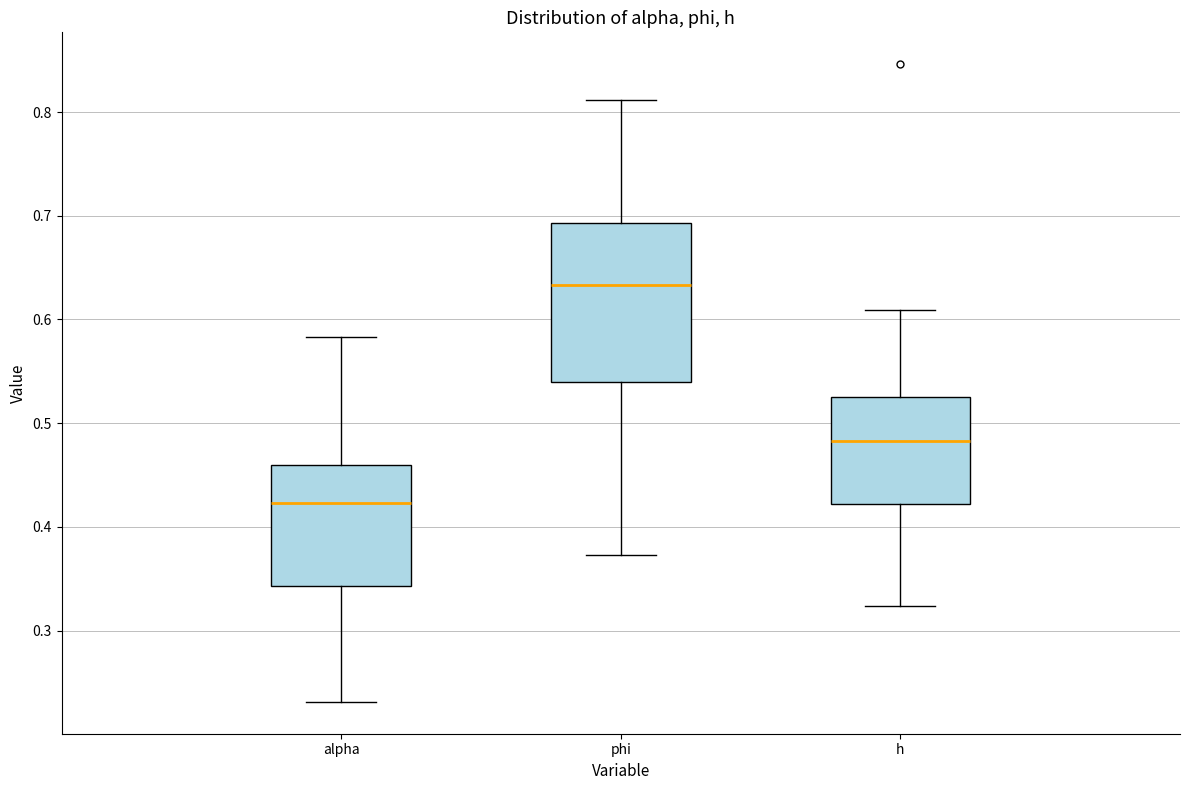

Reading left to right, transcribe this box plot: for each box, give where its median line is, the range the box spans, and where its two whiskers end, as read against the y-axis. The values are not printed on the chart, so give them approximately, as read against the axis.

alpha: median 0.42, box 0.34 to 0.46, whiskers 0.23 to 0.58
phi: median 0.63, box 0.54 to 0.69, whiskers 0.37 to 0.81
h: median 0.48, box 0.42 to 0.53, whiskers 0.32 to 0.61